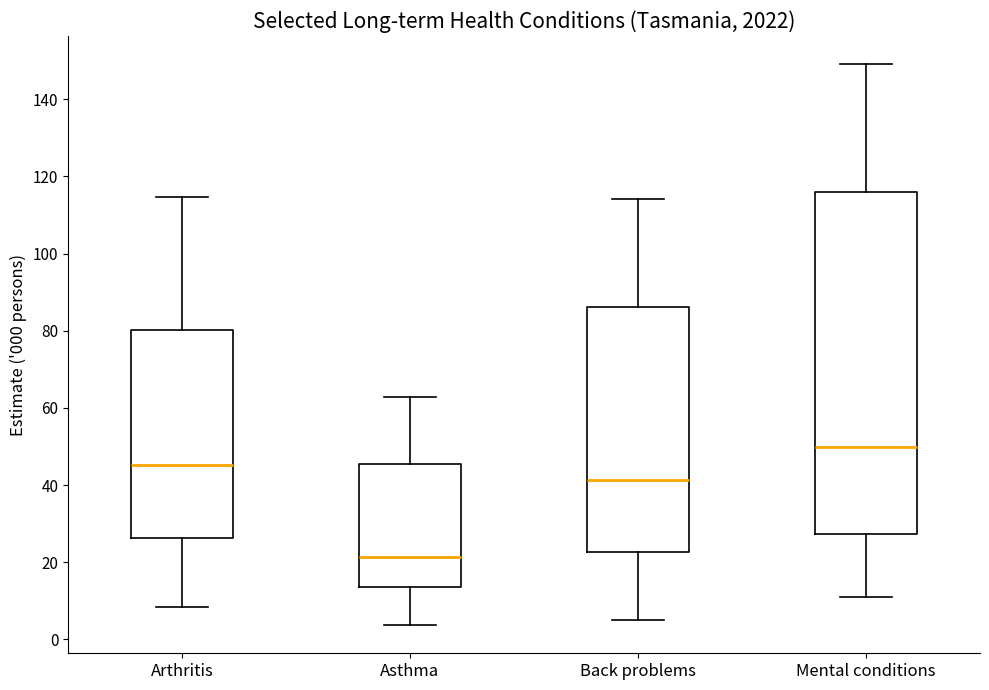

Reading left to right, read every box against the y-axis: the position of its median line, the range the box covers, and the ends of its whiskers. The values are not printed on the chart, so give them approximately, as read against the axis.

Arthritis: median 46, box 26 to 80, whiskers 8 to 114
Asthma: median 22, box 14 to 46, whiskers 4 to 62
Back problems: median 42, box 22 to 86, whiskers 6 to 114
Mental conditions: median 50, box 28 to 116, whiskers 10 to 150